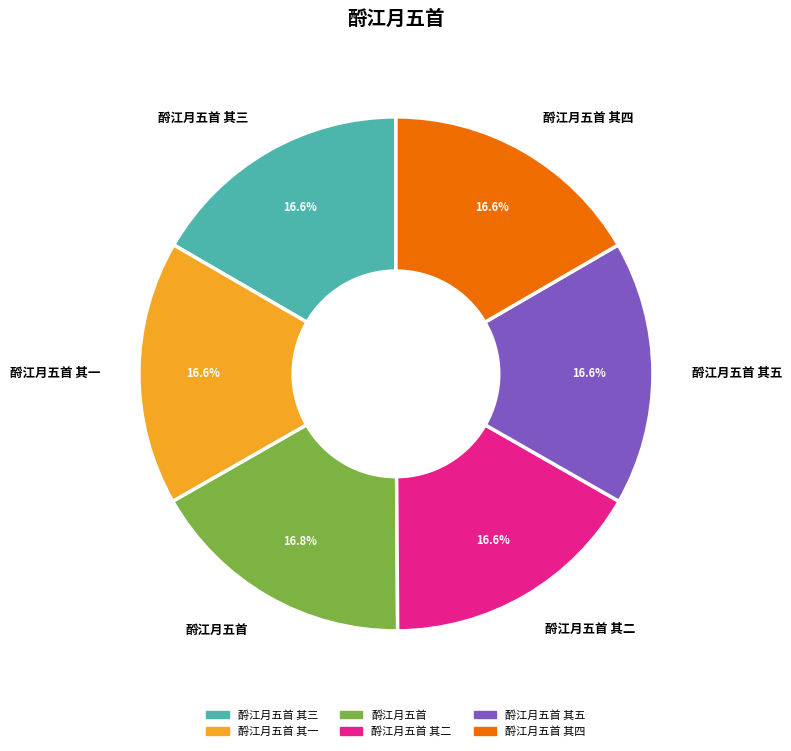

How many segments does this pie chart have?

6